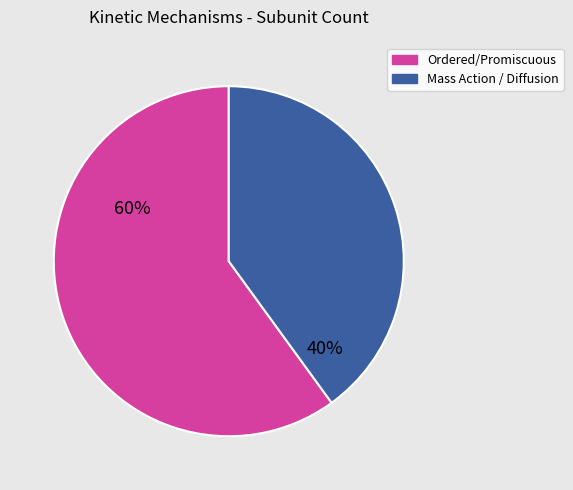

Does any single category account for the majority?

Yes